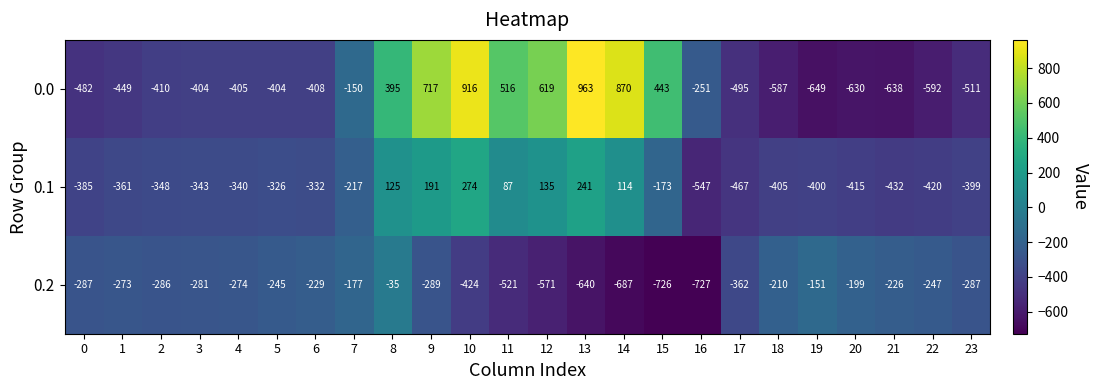

Is it true that 0.2 equals -128 at 3?

False